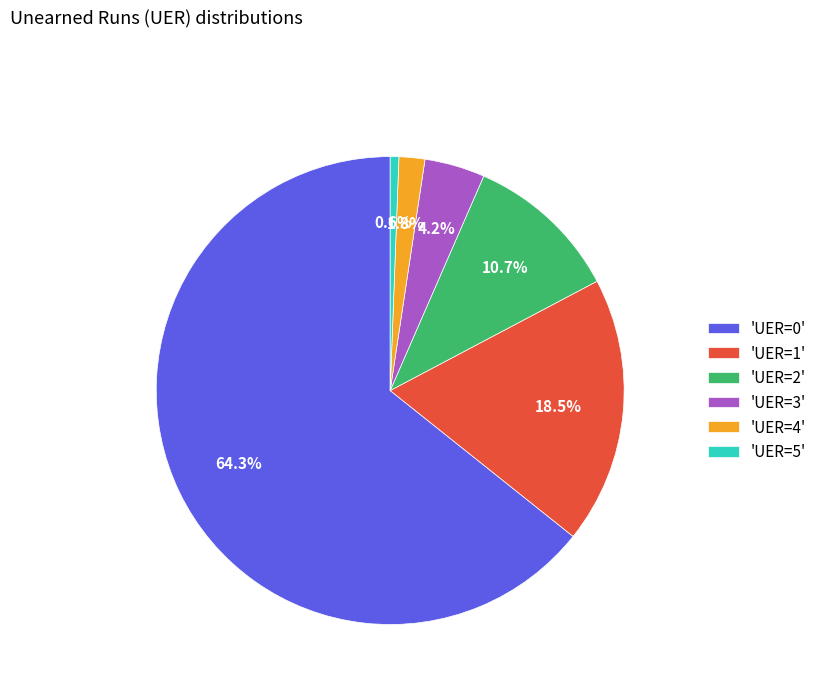

Which category has the smallest portion of the pie?

'UER=5'